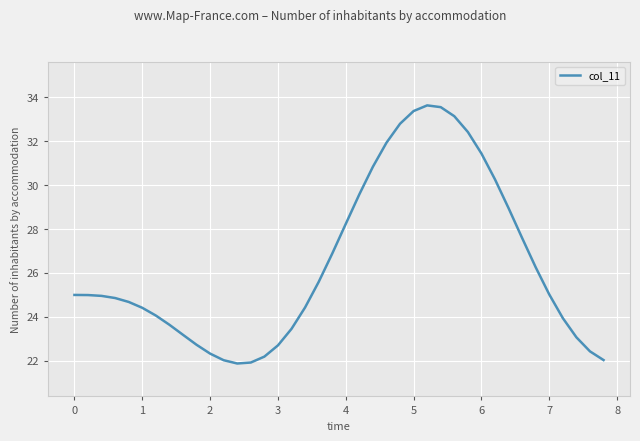

How many lines are shown in the chart?

1